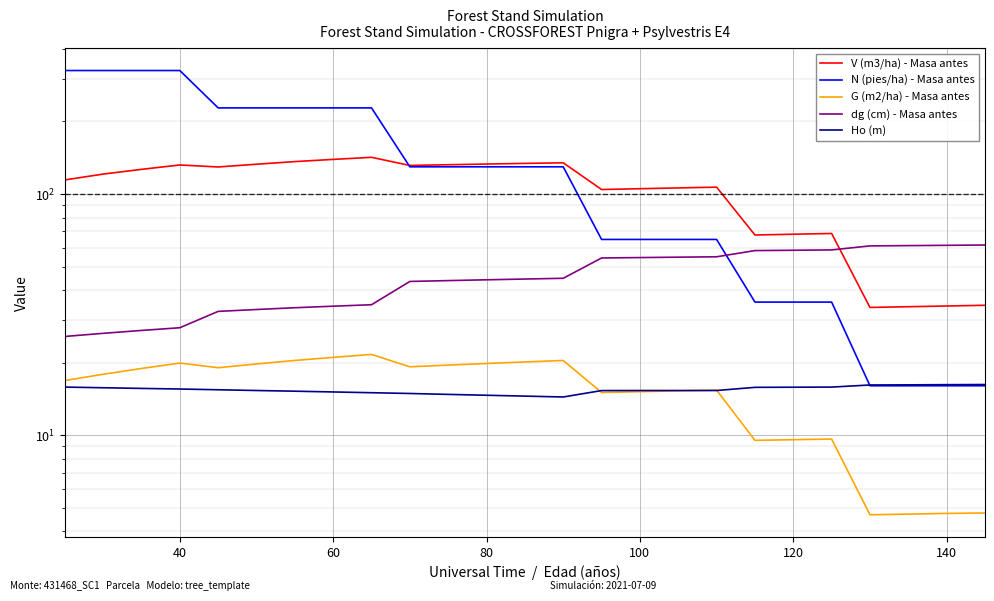

Rank the series by their maximum value, from highest to lowest.

N (pies/ha) - Masa antes, V (m3/ha) - Masa antes, dg (cm) - Masa antes, G (m2/ha) - Masa antes, Ho (m)